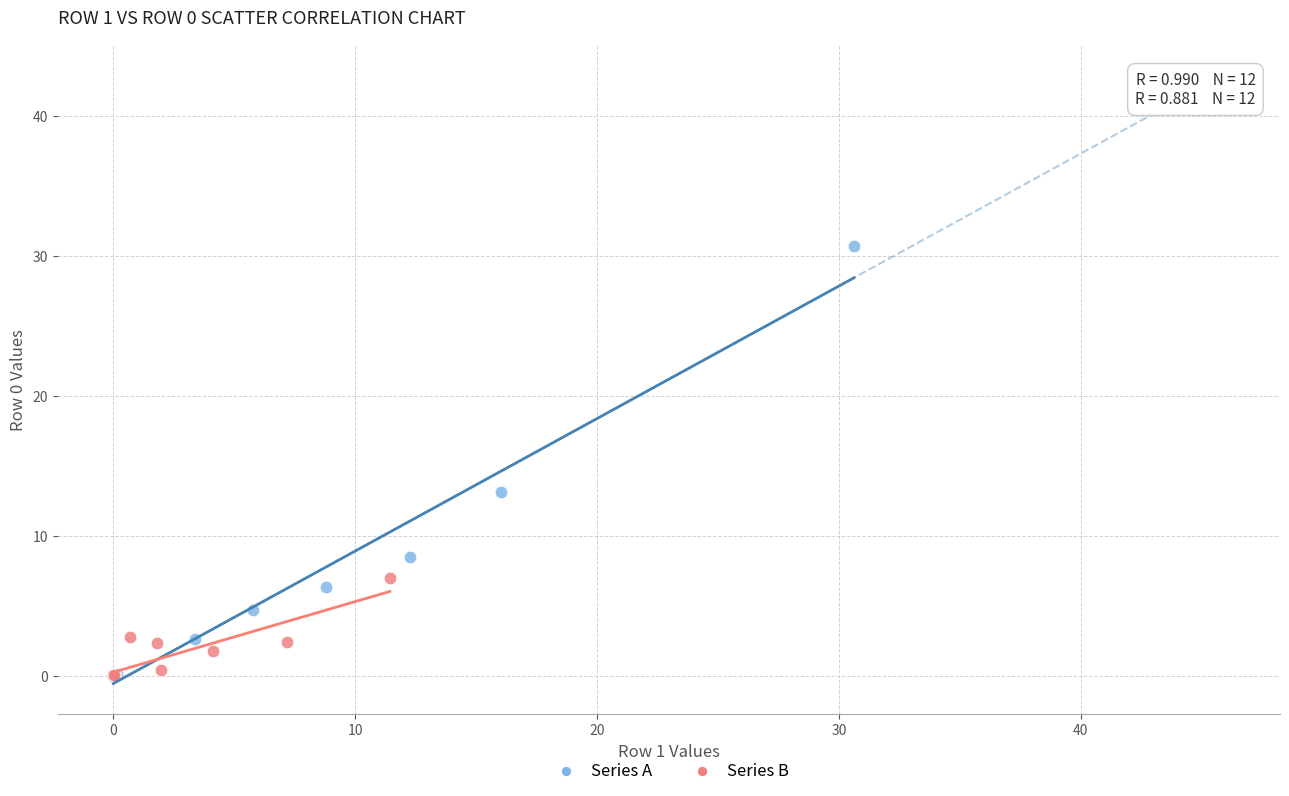

Which series has the widest spread of Y values?

Series A